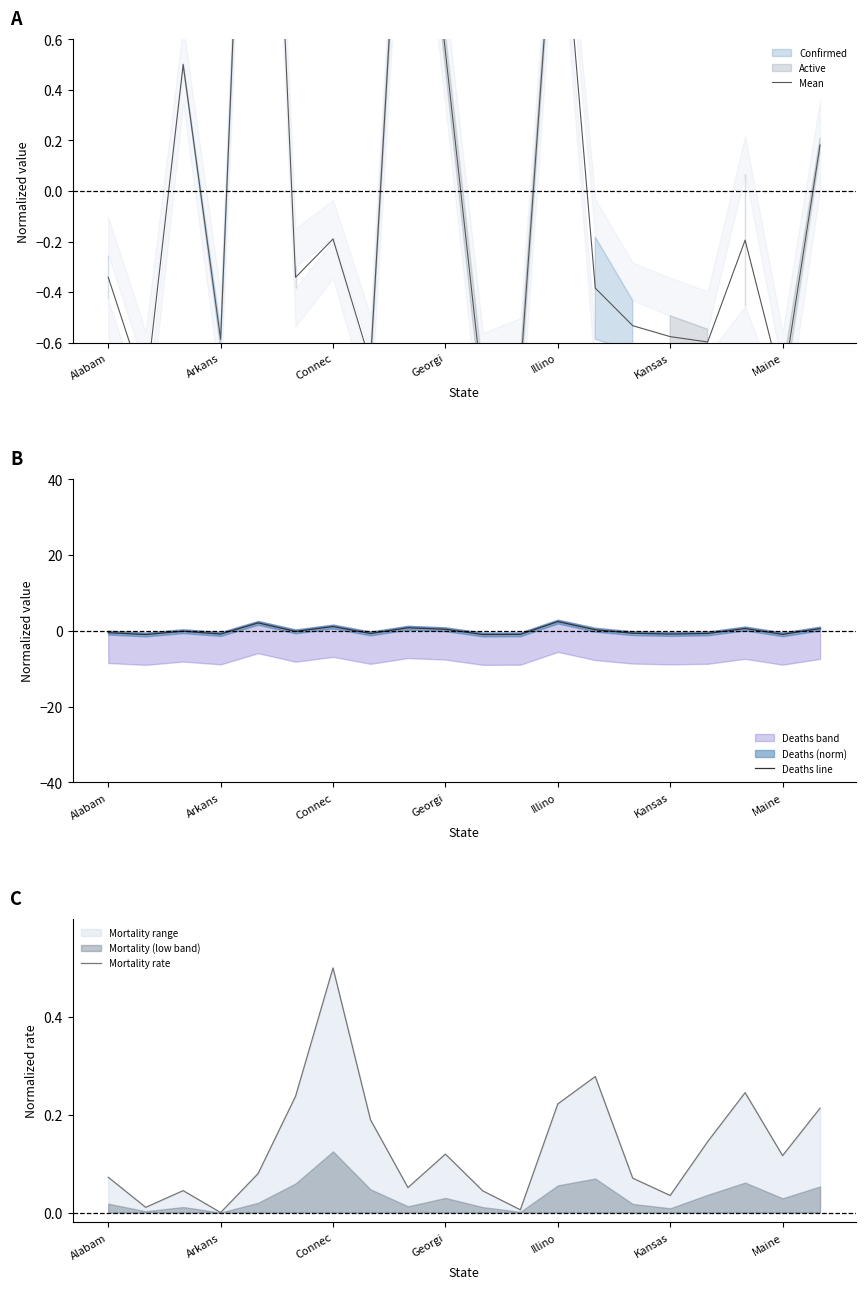

What is the highest value of the Deaths line series?

2.4